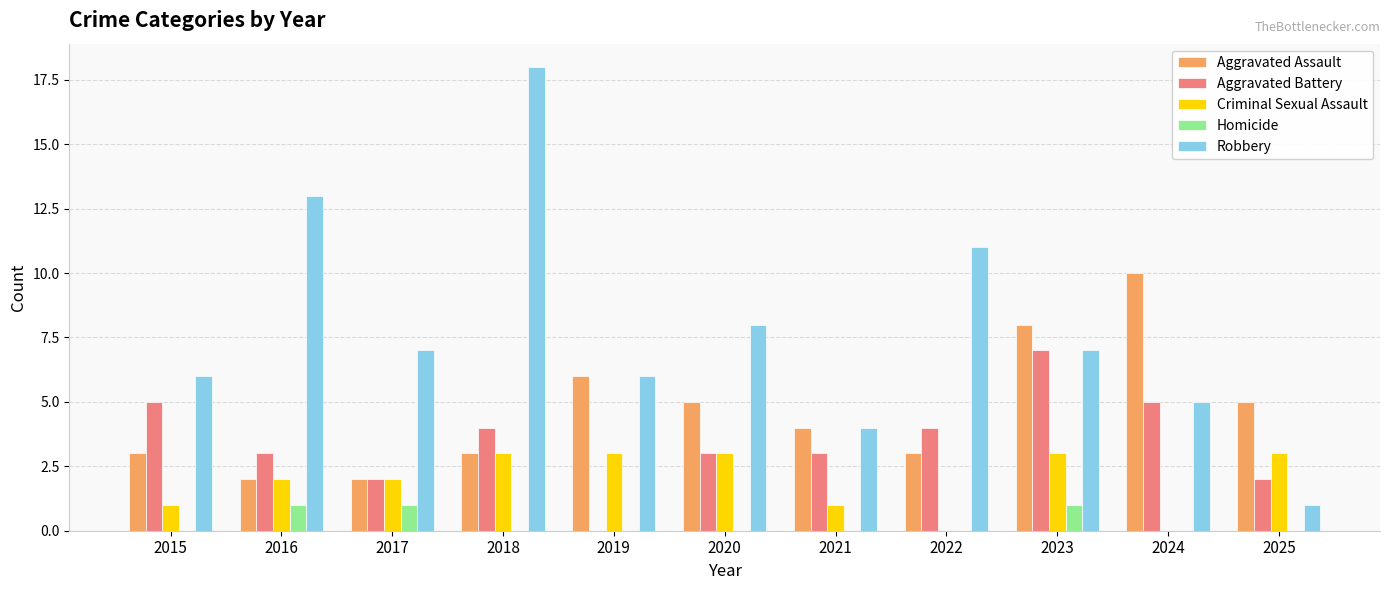

Which series changed the most between 2015 and 2017?

Aggravated Battery